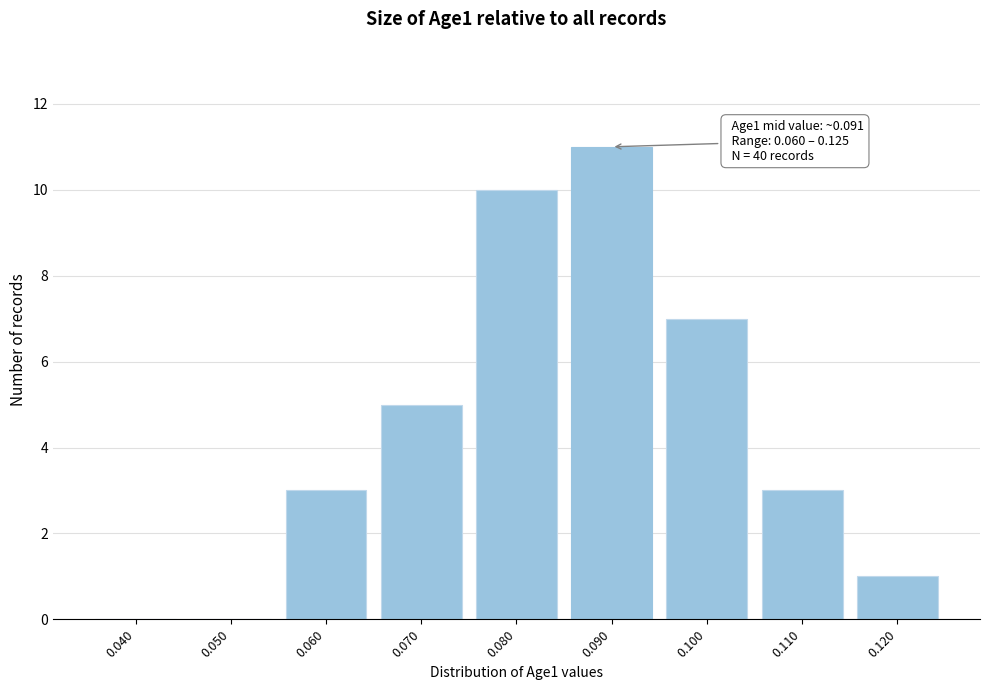

Reading right to left, transcribe all the data shown in this chart.

0.120=1	0.110=3	0.100=7	0.090=11	0.080=10	0.070=5	0.060=3	0.050=0	0.040=0